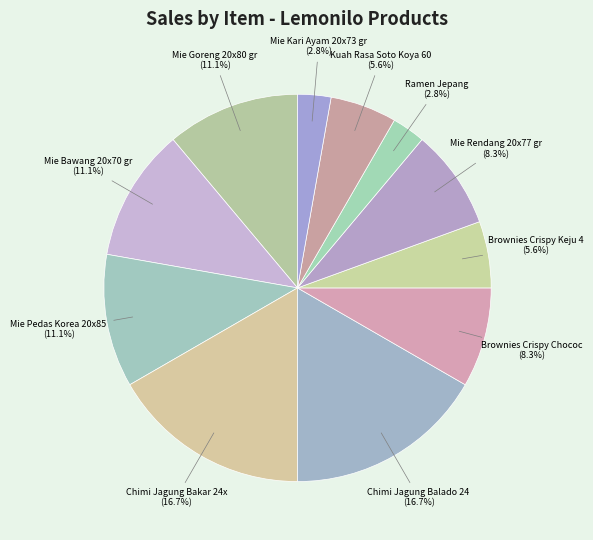

Count the number of slices in the pie.

11